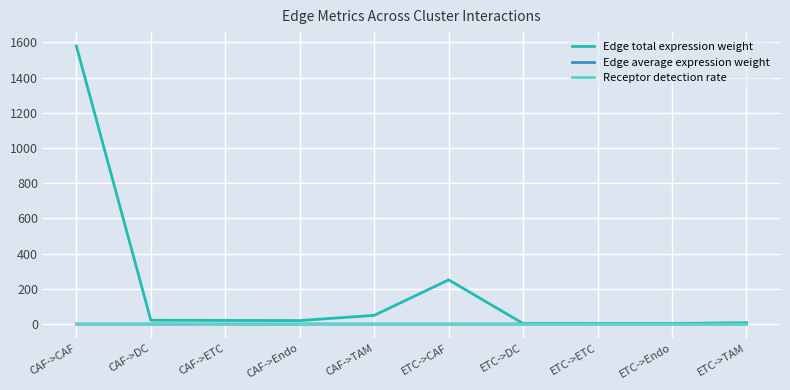

Does the chart have visible grid lines?

Yes